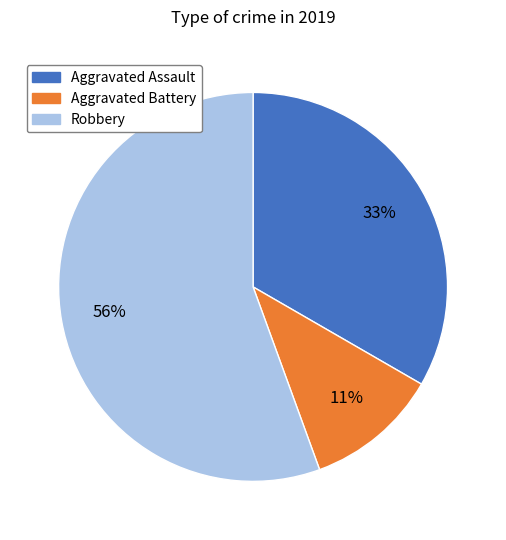

How many segments does this pie chart have?

3